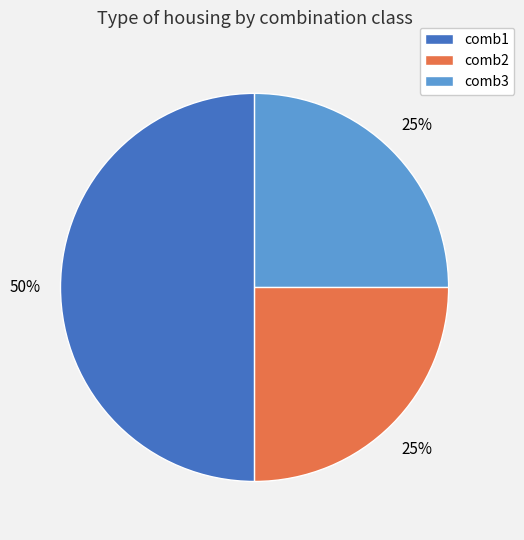

Combined, do comb3 and comb1 account for over 50%?

Yes